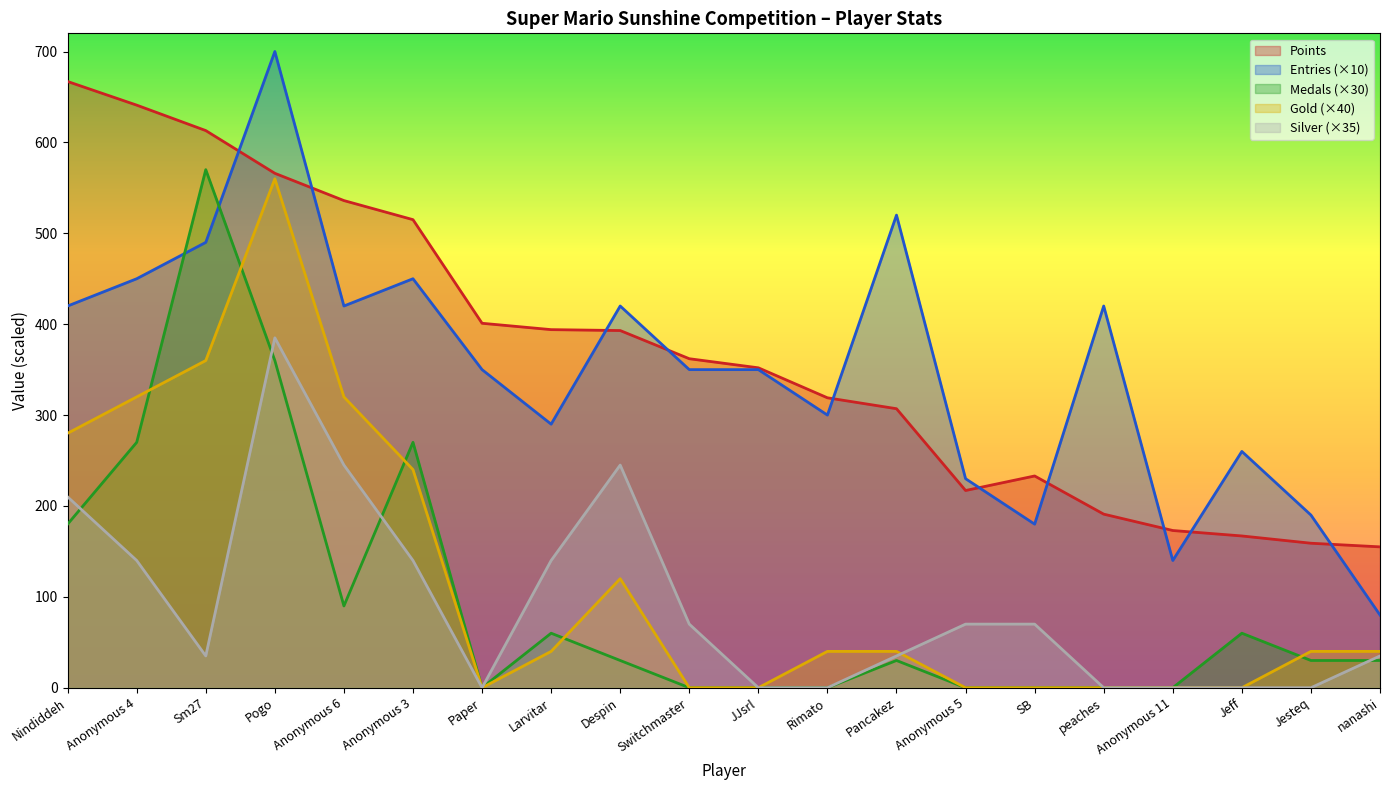

The value of Entries at Pancakez is 359. True or false?

False